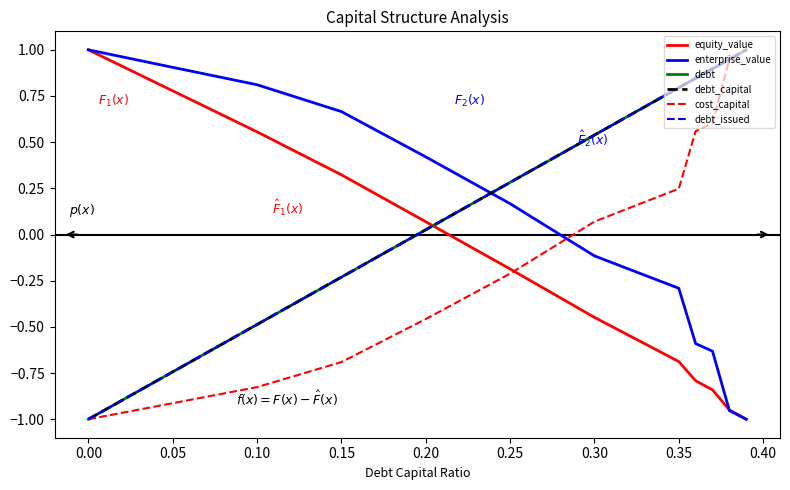

True or false: debt_issued has more than 0 interior local peaks.

False